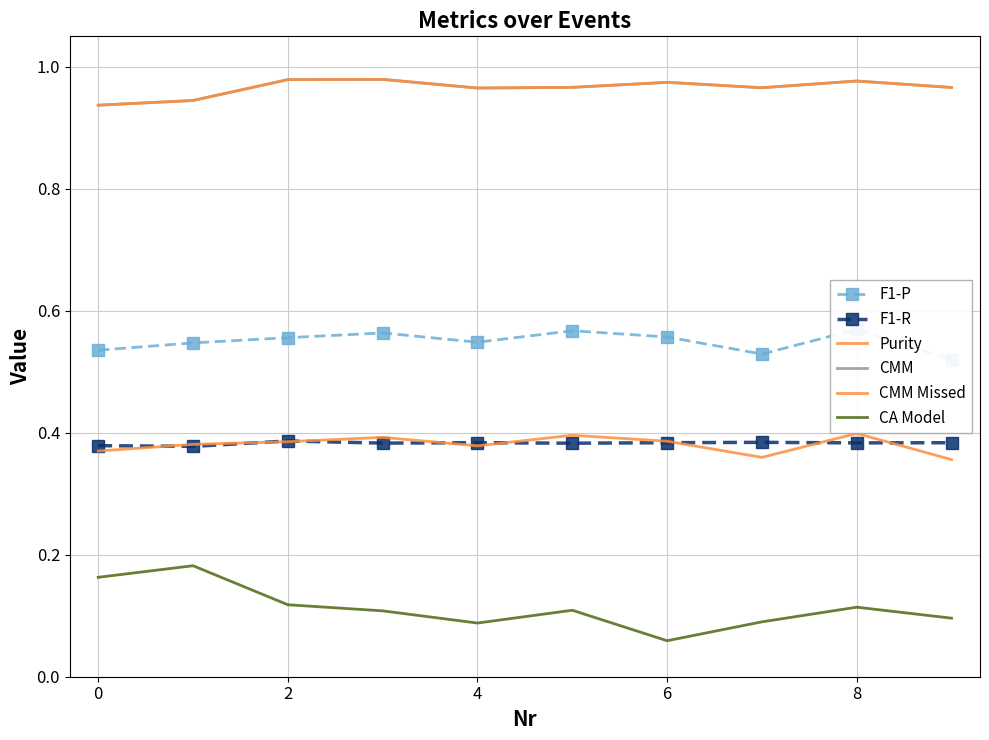

Reading left to right, extract all data points from this chart.

F1-P: 0.5	0.5	0.6	0.6	0.5	0.6	0.6	0.5	0.6	0.5
F1-R: 0.4	0.4	0.4	0.4	0.4	0.4	0.4	0.4	0.4	0.4
Purity: 0.4	0.4	0.4	0.4	0.4	0.4	0.4	0.4	0.4	0.4
CMM: 0.9	0.9	1.0	1.0	1.0	1.0	1.0	1.0	1.0	1.0
CMM Missed: 0.9	0.9	1.0	1.0	1.0	1.0	1.0	1.0	1.0	1.0
CA Model: 0.2	0.2	0.1	0.1	0.1	0.1	0.1	0.1	0.1	0.1